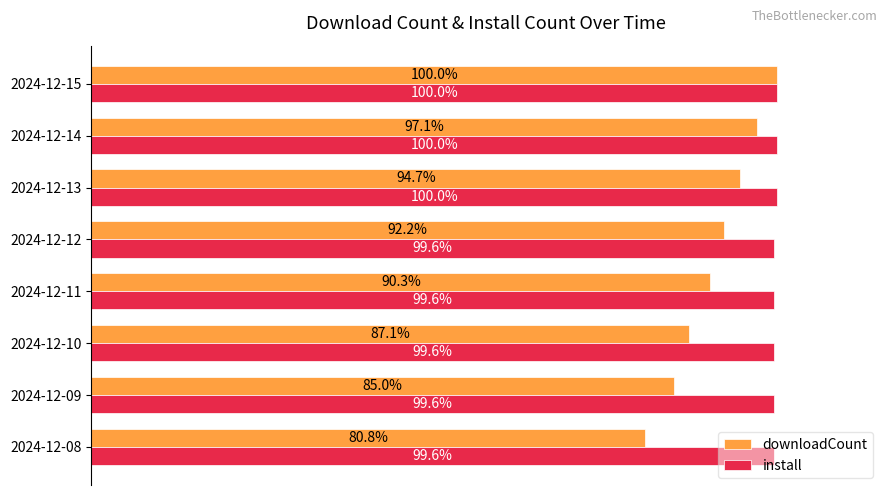

Is the value of downloadCount at 2024-12-13 greater than the value of install at 2024-12-13?

No